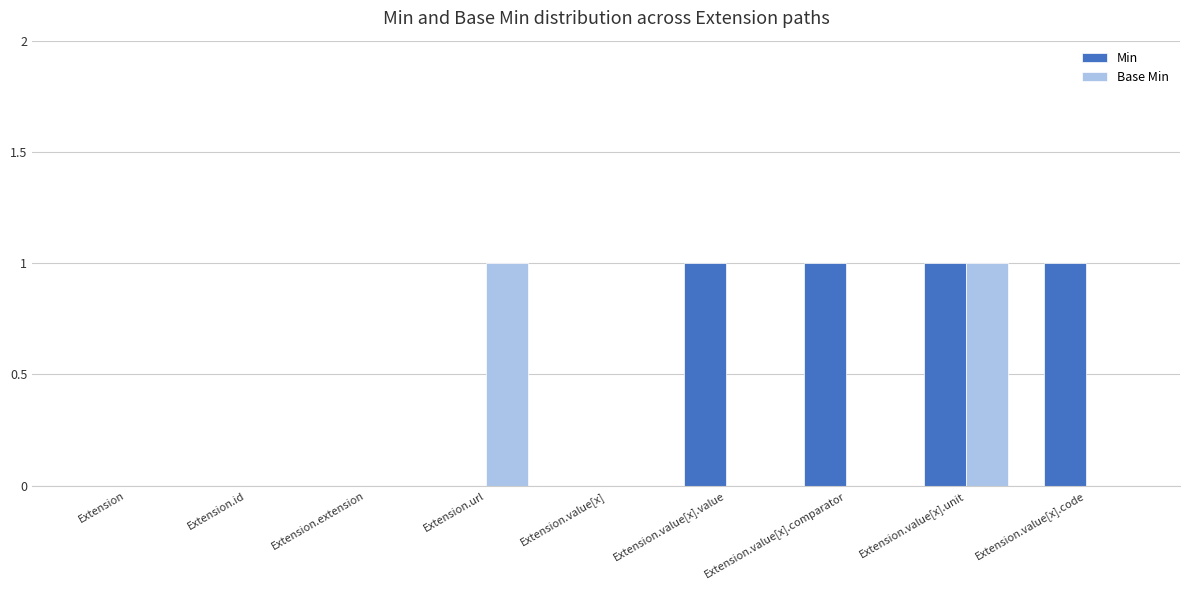

Reading right to left, what are all the values shown in this chart?

Min: 1	1	1	1	0	0	0	0	0
Base Min: 0	1	0	0	0	1	0	0	0